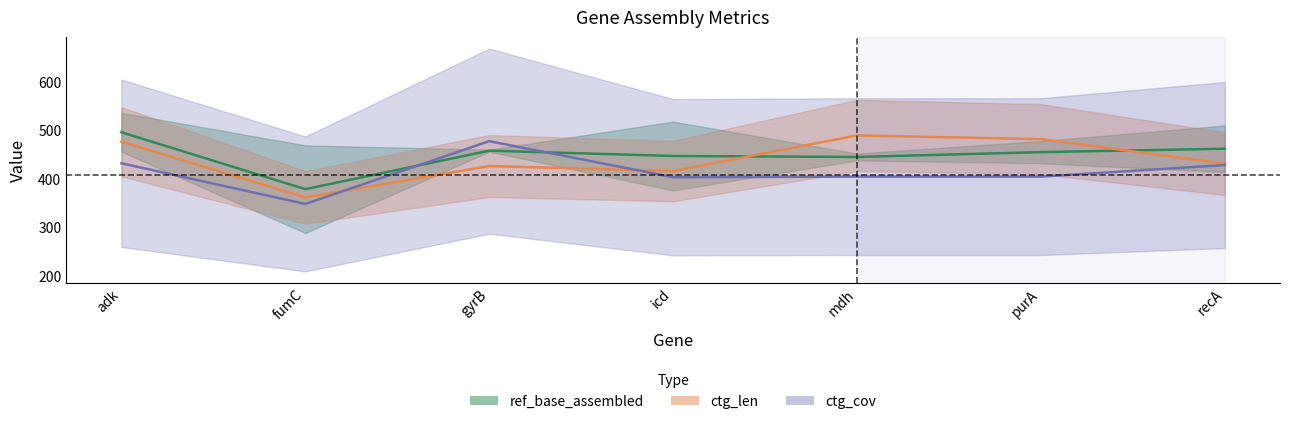

Where is ctg_cov nearest to the value 412?

mdh